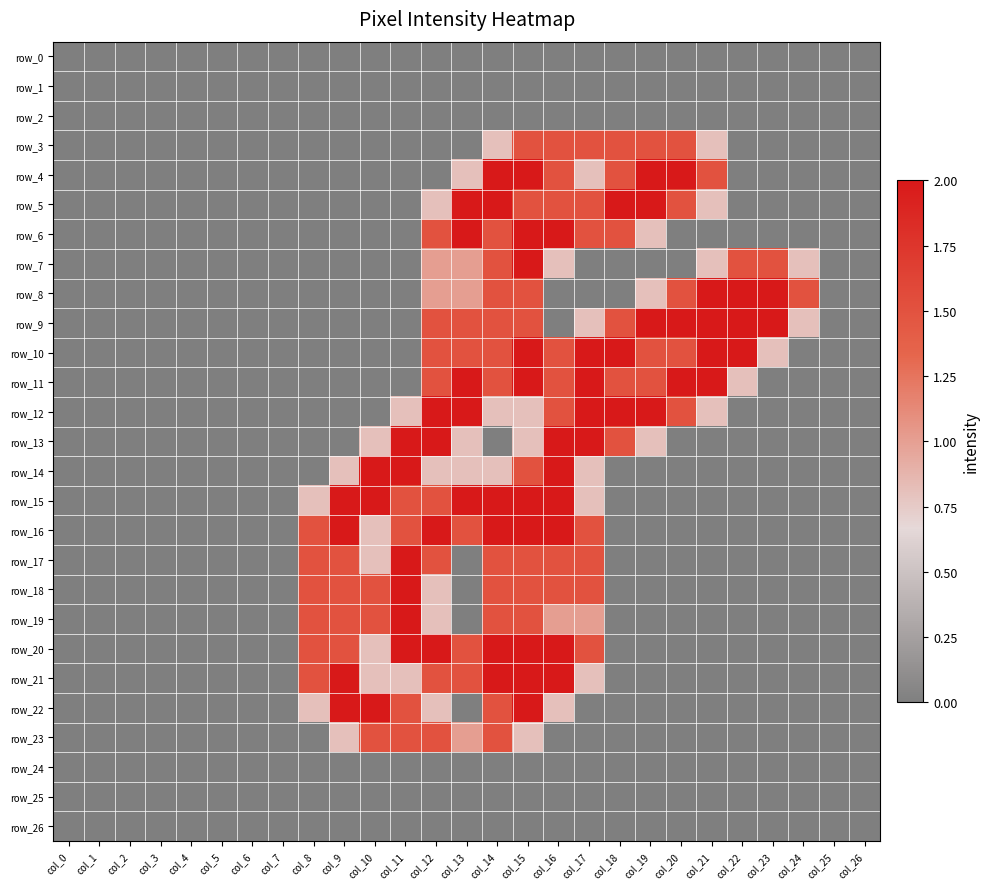

List the series in order of their peak value, highest first.

row_4, row_5, row_6, row_7, row_8, row_9, row_10, row_11, row_12, row_13, row_14, row_15, row_16, row_17, row_18, row_19, row_20, row_21, row_22, row_3, row_23, row_0, row_1, row_2, row_24, row_25, row_26